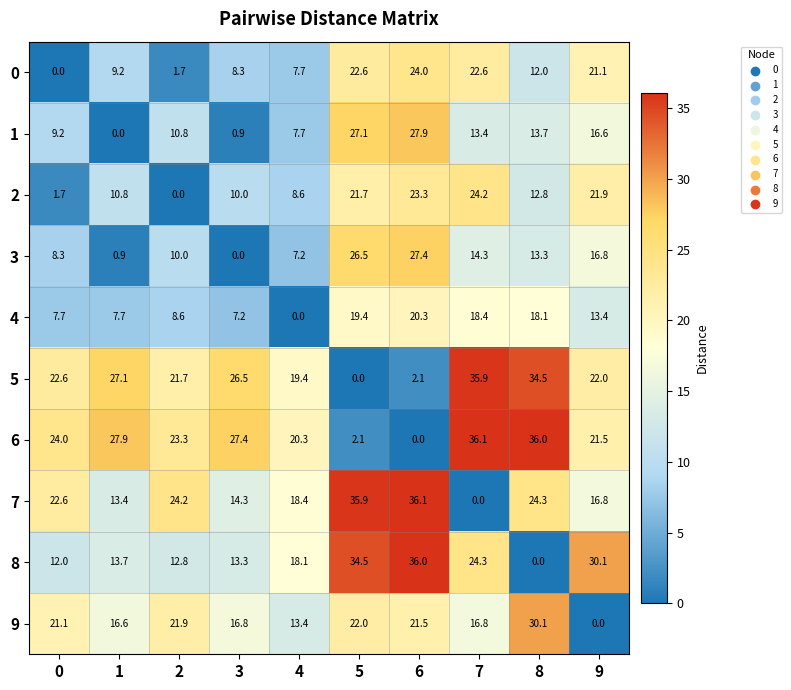

At 7, list the series in order from smallest to largest.

7, 1, 3, 9, 4, 0, 2, 8, 5, 6